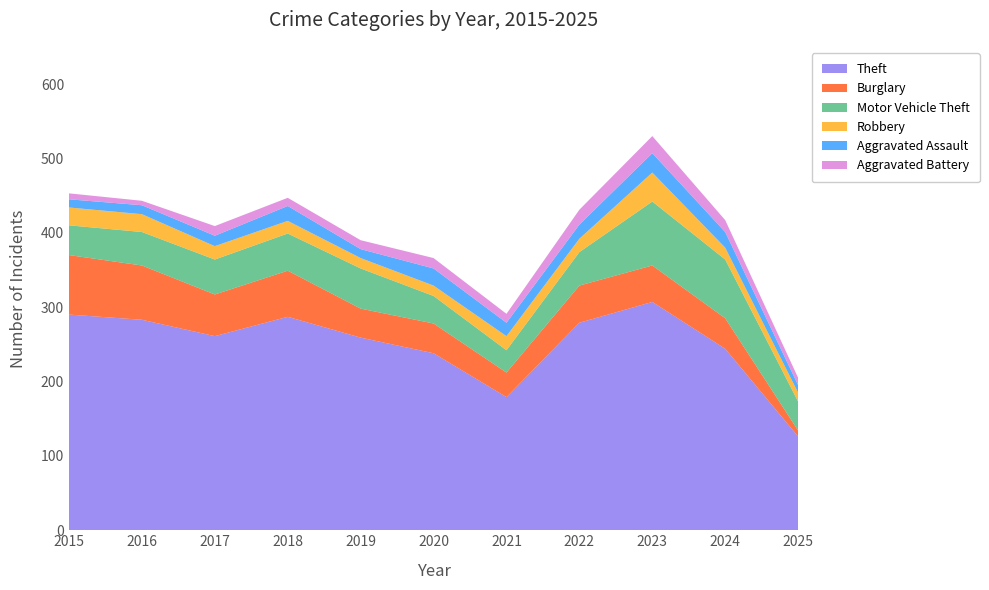

Reading left to right, extract all data points from this chart.

Theft: 290	283	261	287	259	238	179	279	307	244	126
Burglary: 80	73	56	62	39	40	33	50	49	41	8
Motor Vehicle Theft: 40	45	47	50	54	37	30	45	86	79	39
Robbery: 24	24	18	17	14	14	19	18	39	16	12
Aggravated Assault: 11	12	14	20	12	23	18	19	26	21	10
Aggravated Battery: 8	6	13	11	12	14	12	20	23	16	10